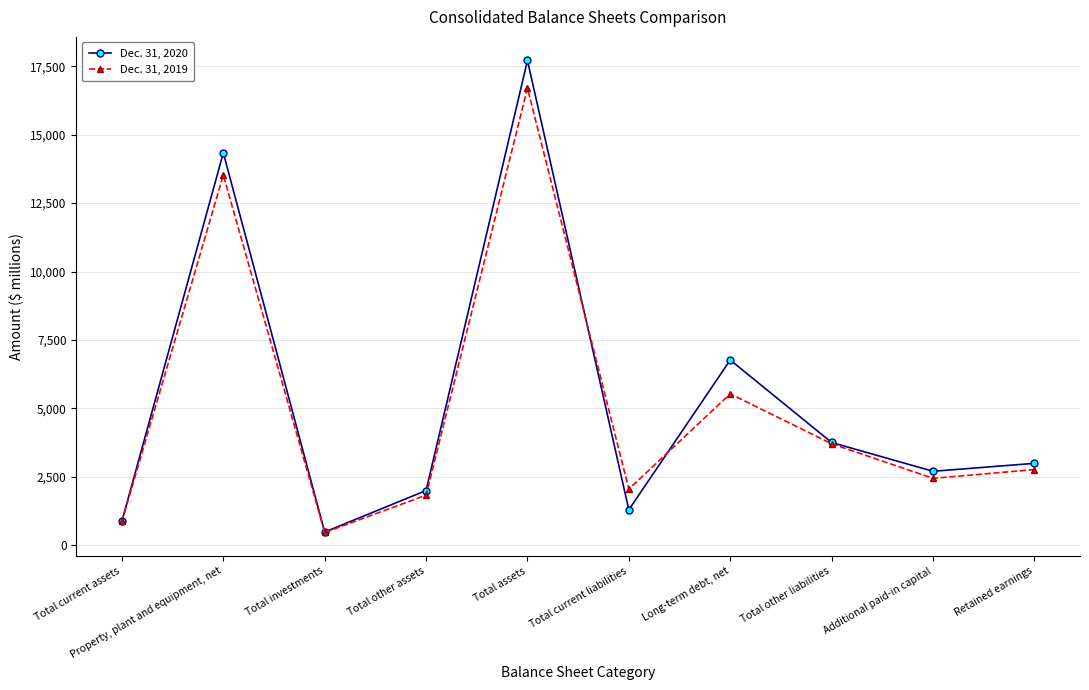

At which category is the sum across all series the highest?

Total assets